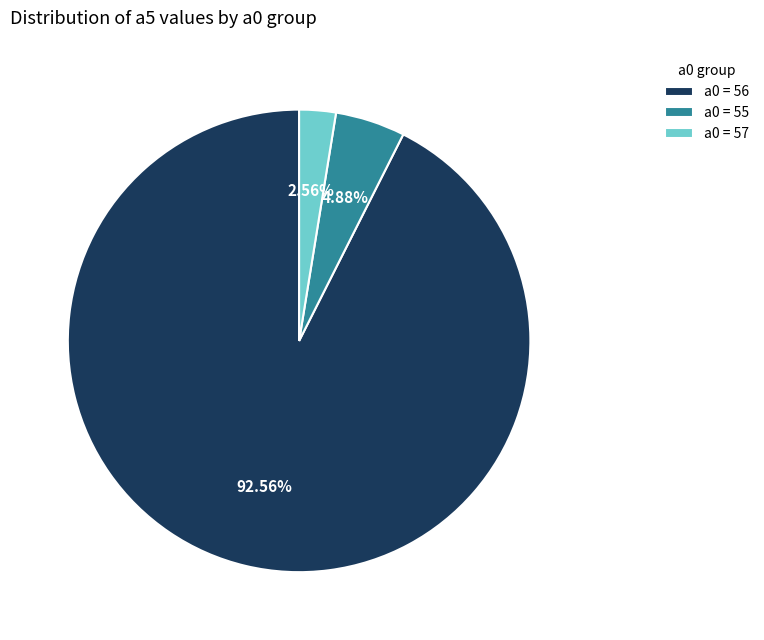

Is the sum of a0 = 56 and a0 = 55 greater than half?

Yes